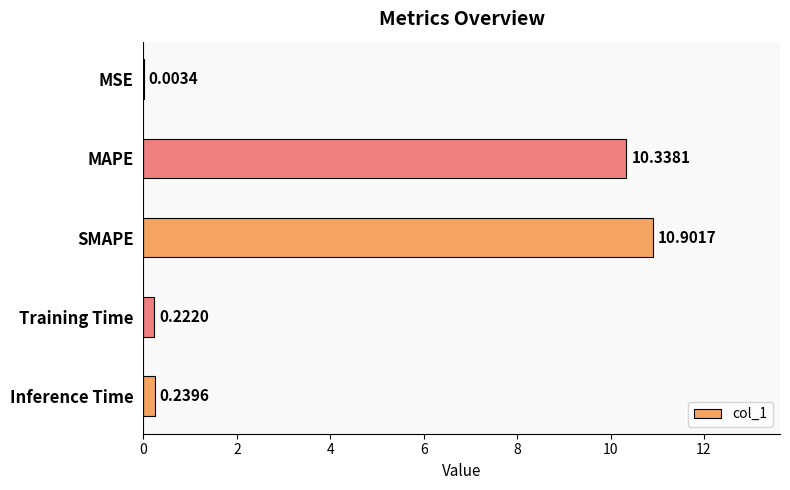

At which label is the value closest to 5?

Inference Time